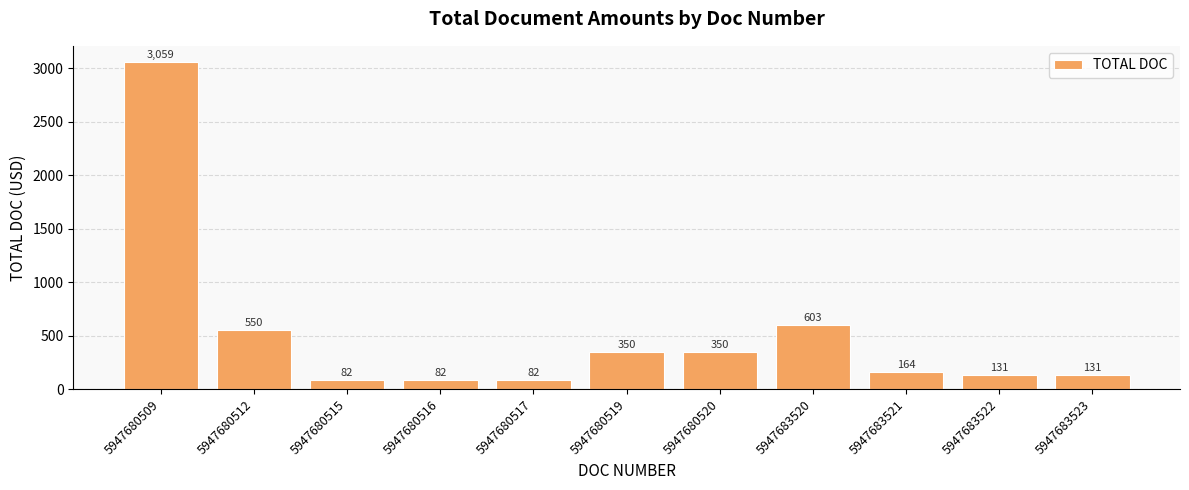

The value at 5947680509 is 3059.0. True or false?

True